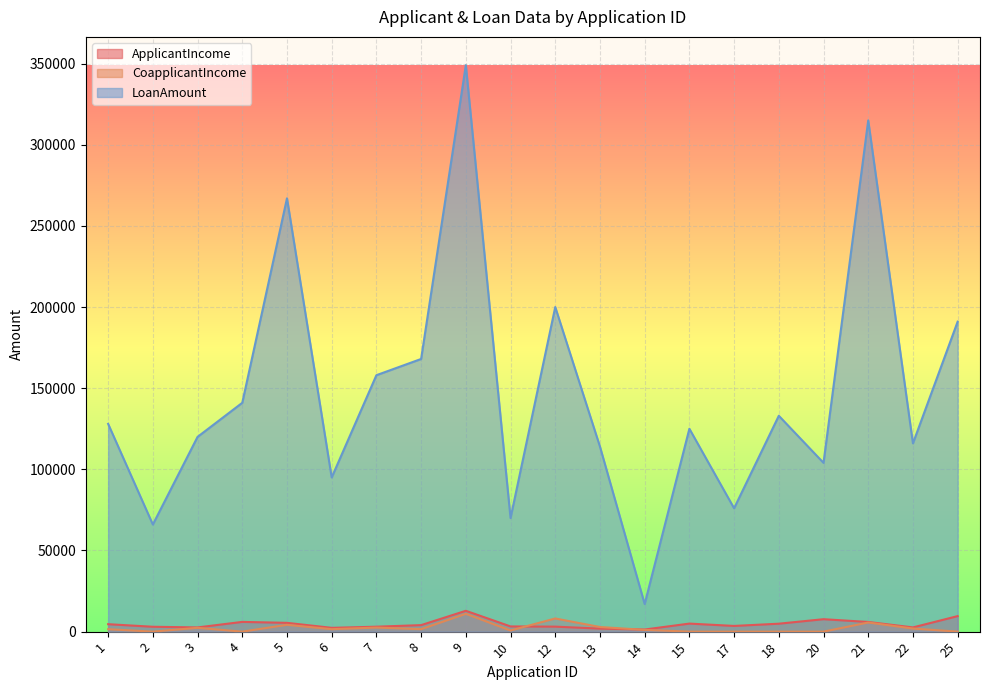

In LoanAmount, how many points are lower than both neighbors (excluding endpoints)?

7